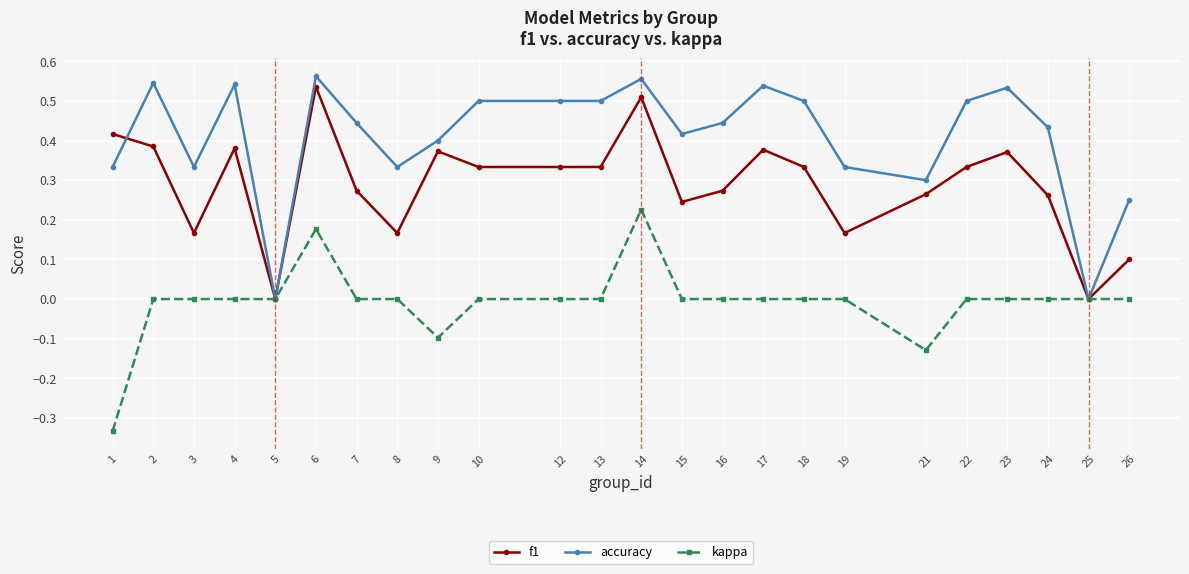

Where is the first local minimum for accuracy?

3